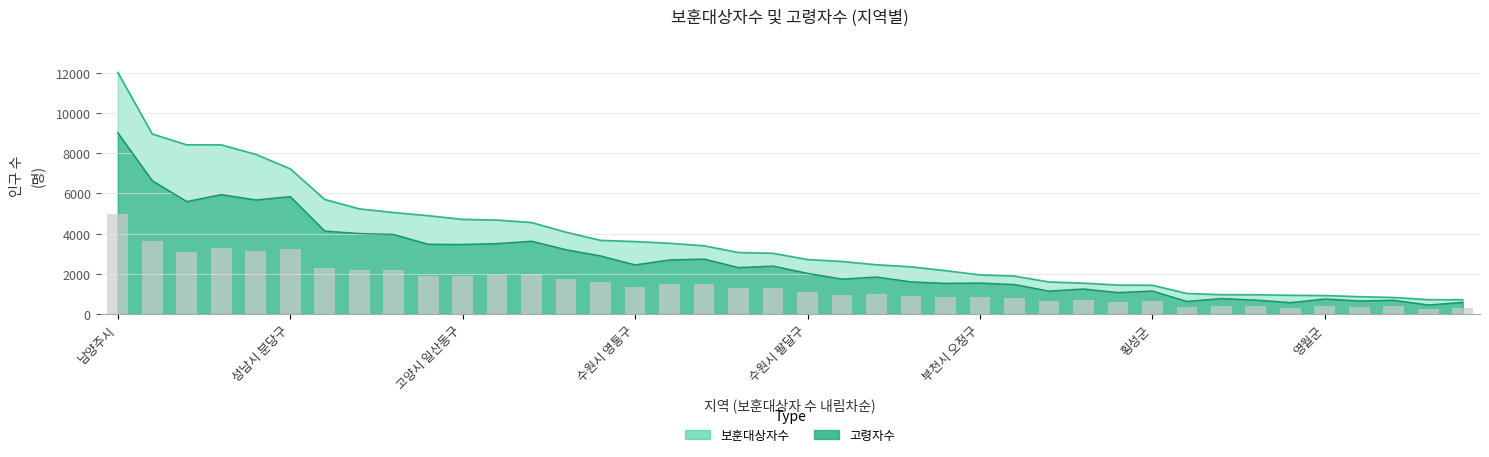

What is the difference between the second highest and minimum values in the 보훈대상자수 series?

8242